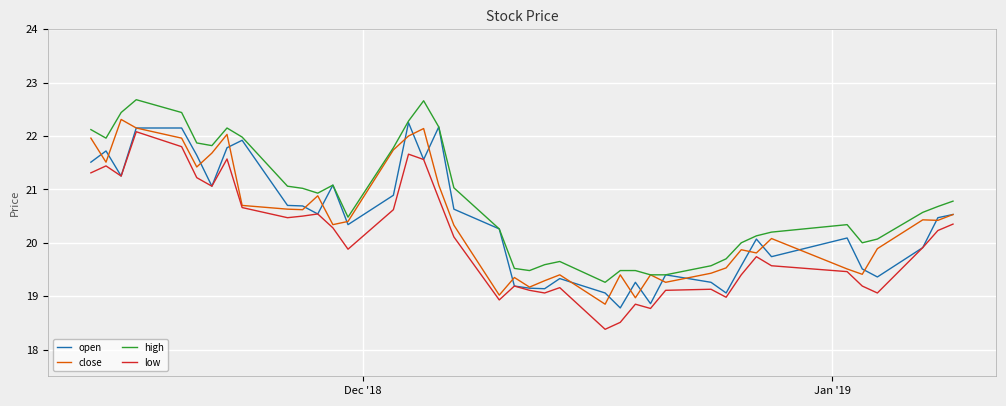

What is the maximum value shown in the chart?

22.7